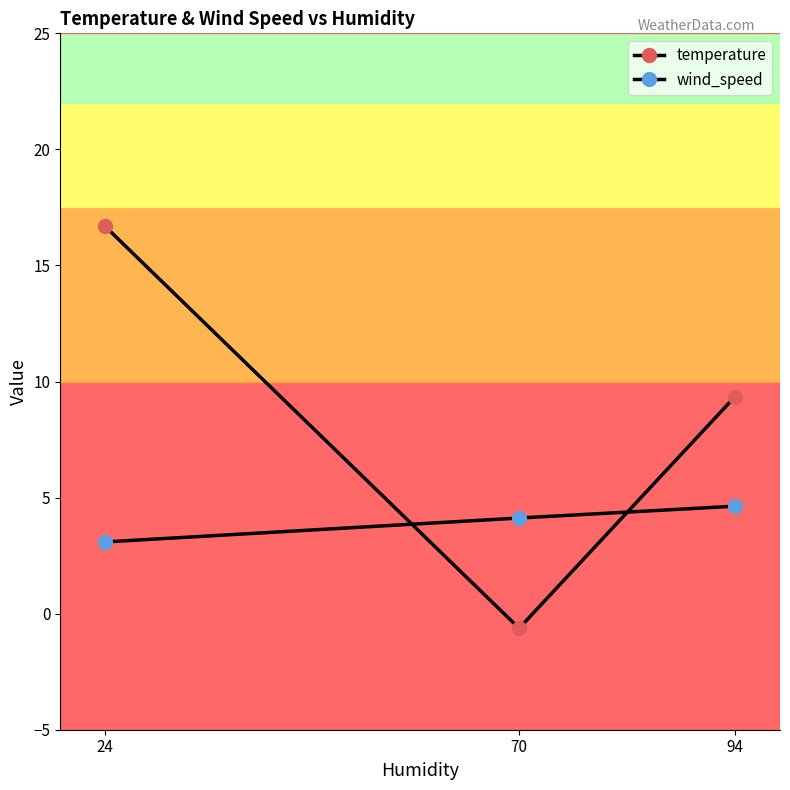

Rank the series by their maximum value, from highest to lowest.

temperature, wind_speed